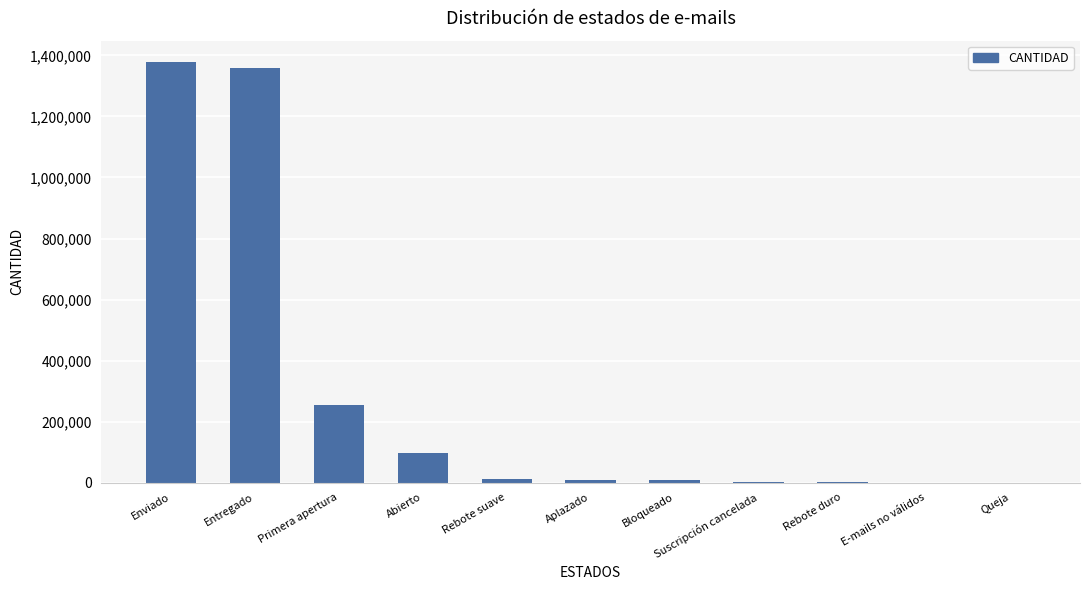

Are the bars grouped side by side (vs. stacked)?

No